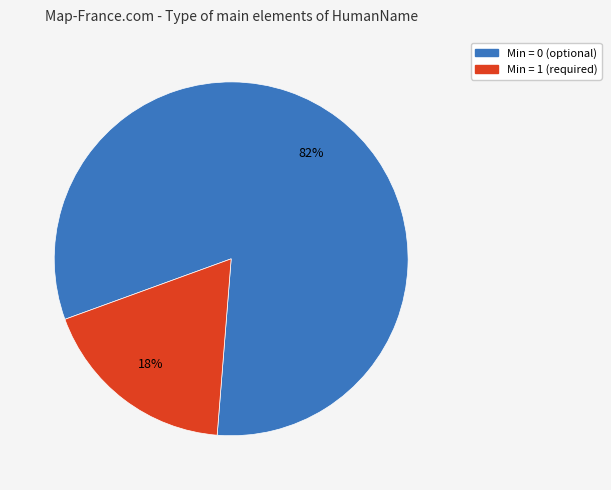

Is there any slice that represents more than half of the pie?

Yes